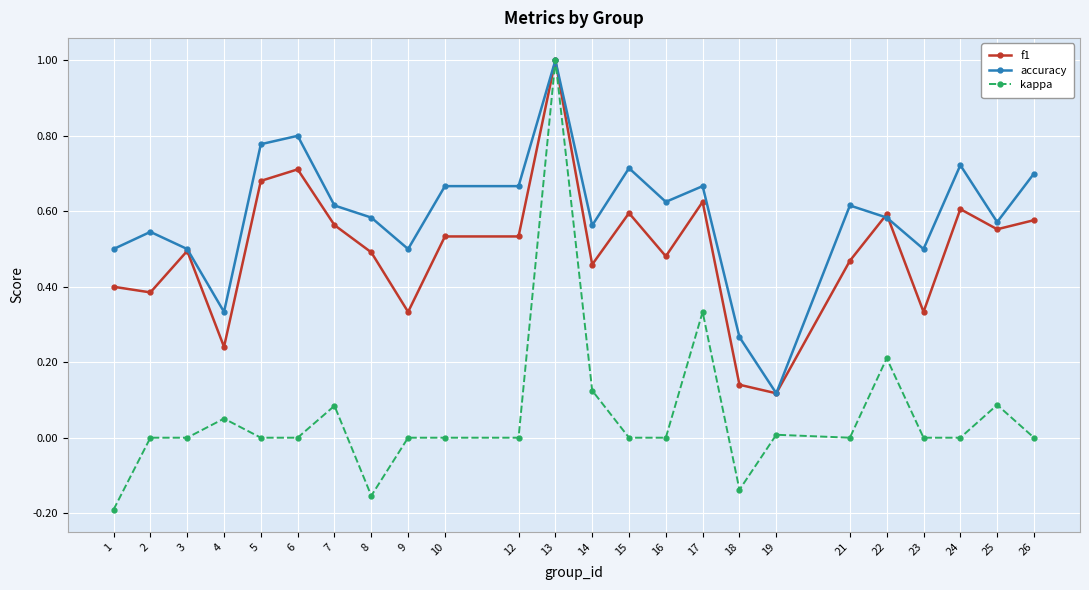

Which category has the lowest value in the accuracy series?

19